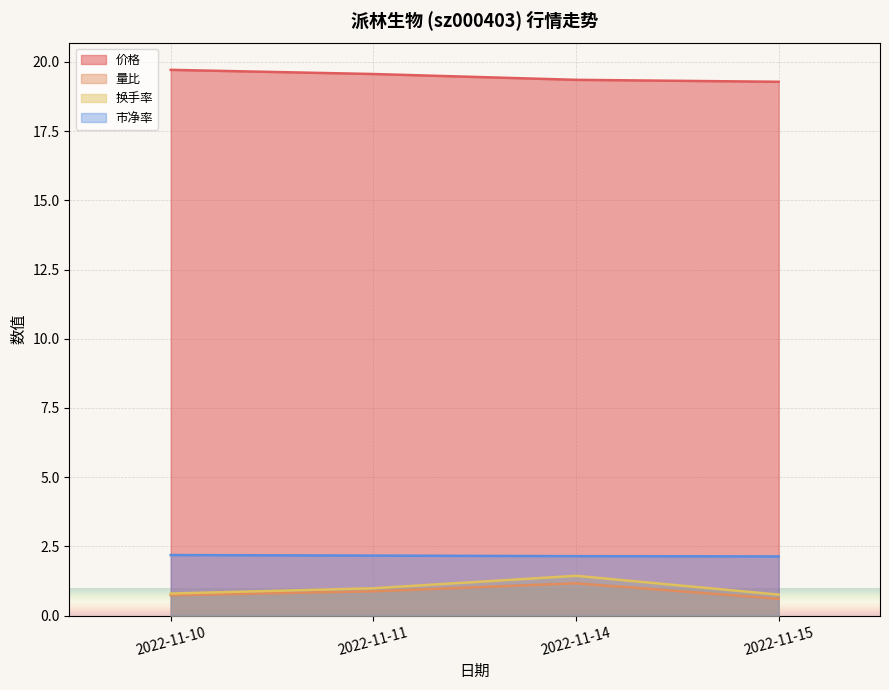

Count the 市净率 values in the range 2 to 3.

4